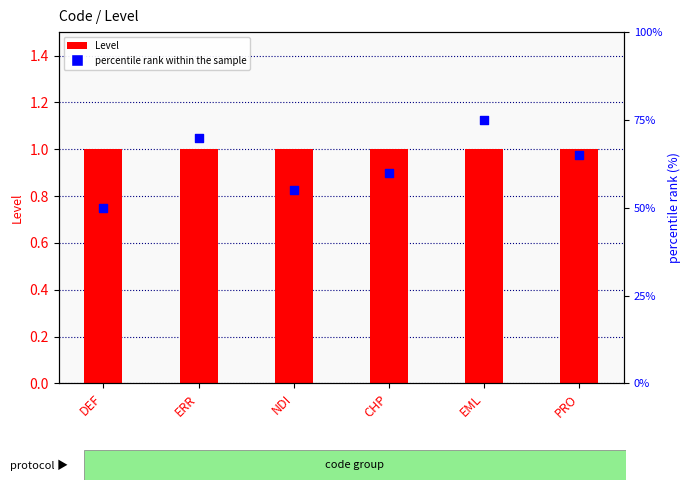

What are all the series names shown in the legend?

Level, percentile rank within the sample